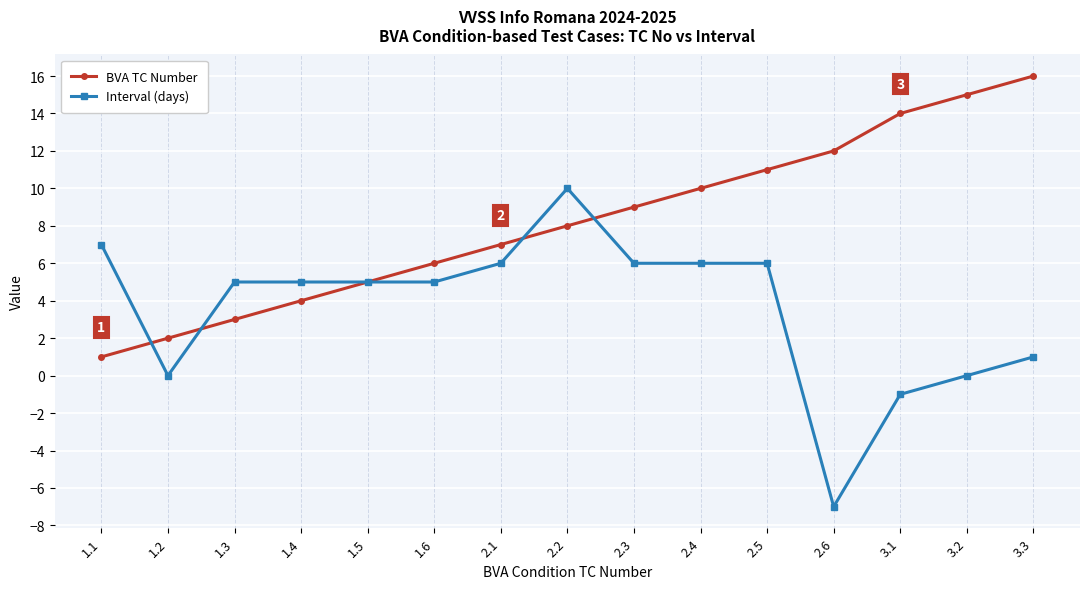

How many data points does each series have?

15